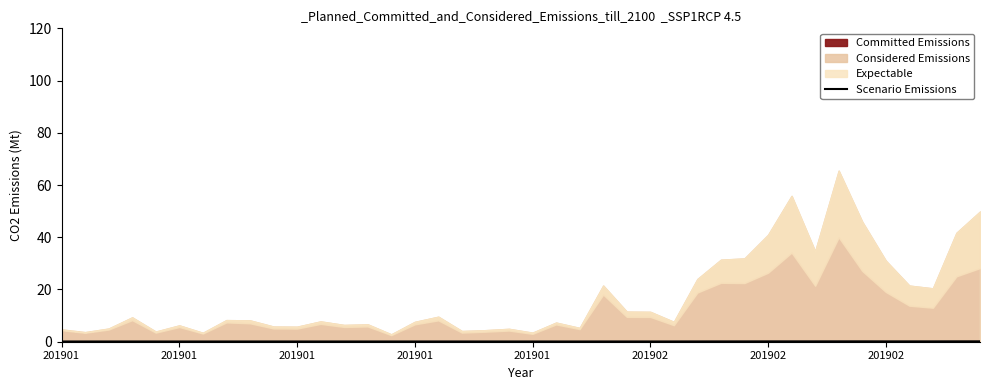

At which category does the chart reach its minimum across all series?

201901